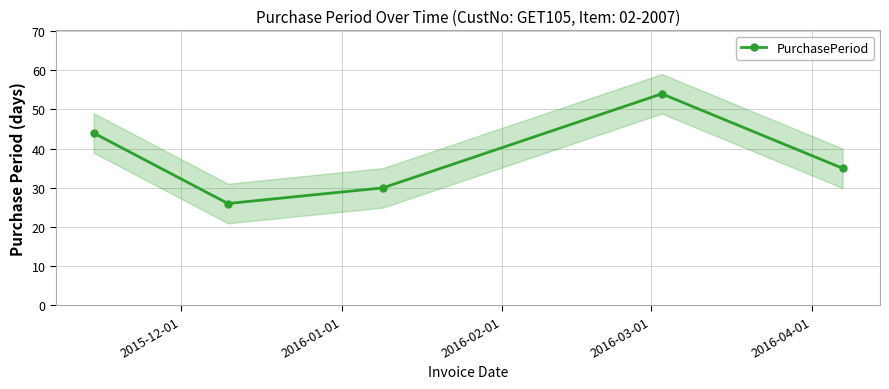

What is the value of the PurchasePeriod point at the 5th from the left?

35